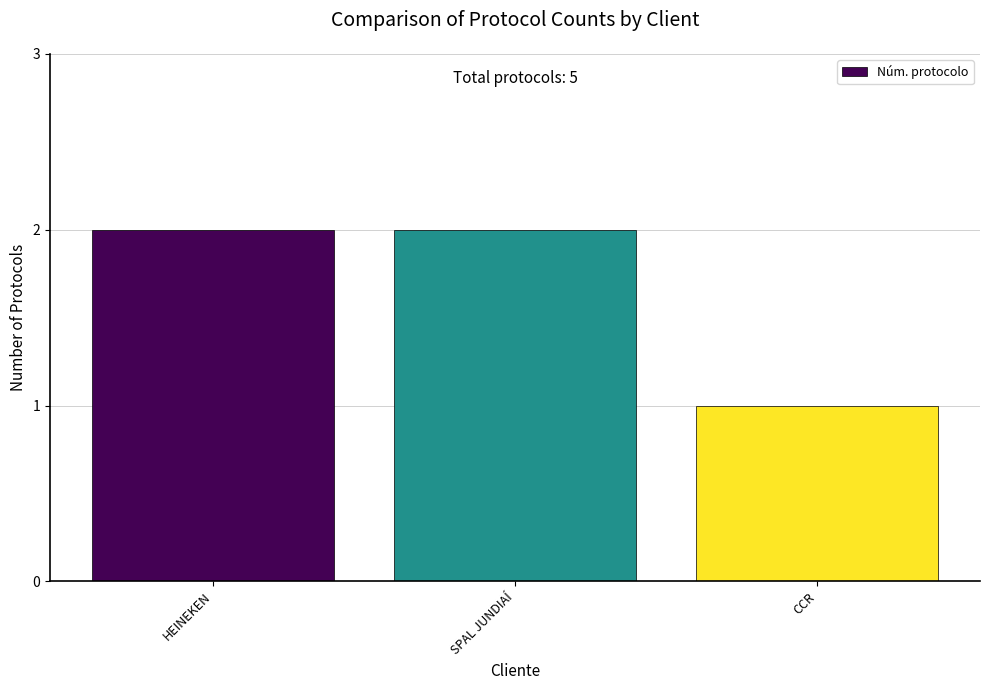

Count the values in the range 1 to 2.

3